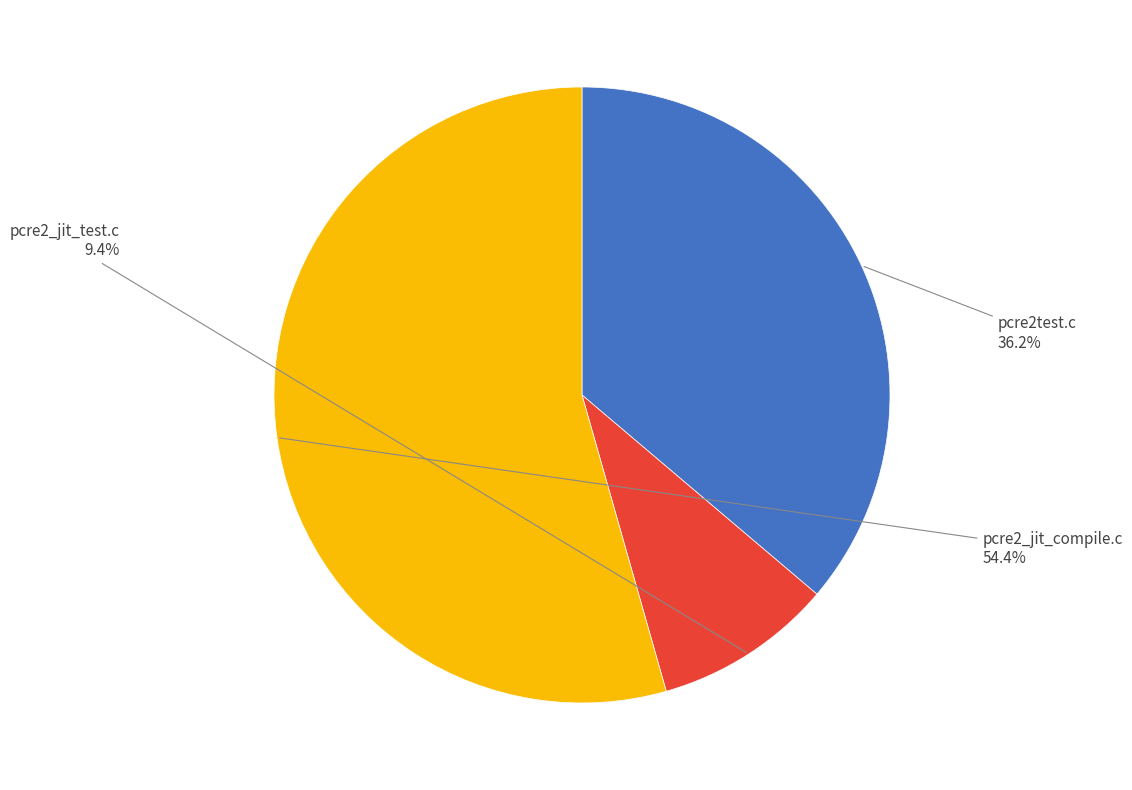

To the nearest percent, what percentage of the pie is pcre2_jit_compile.c?

54%